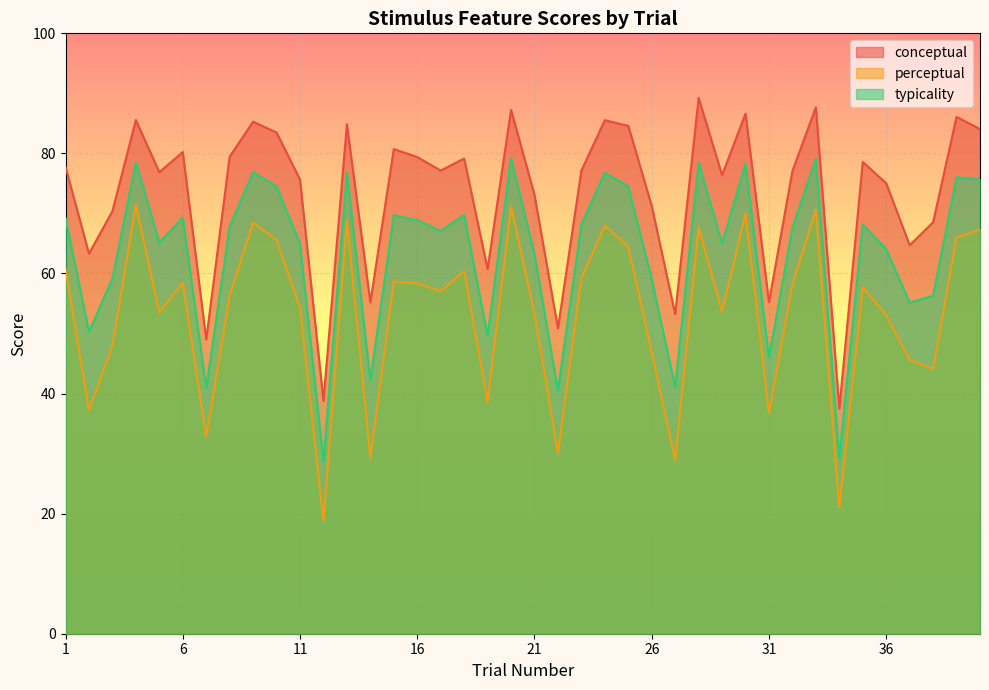

At 36, list the series in order from smallest to largest.

perceptual, typicality, conceptual